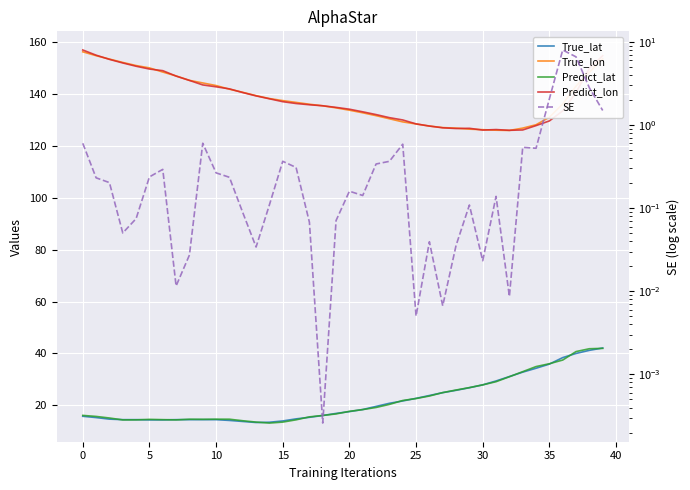

True or false: SE and True_lon cross at least once.

False